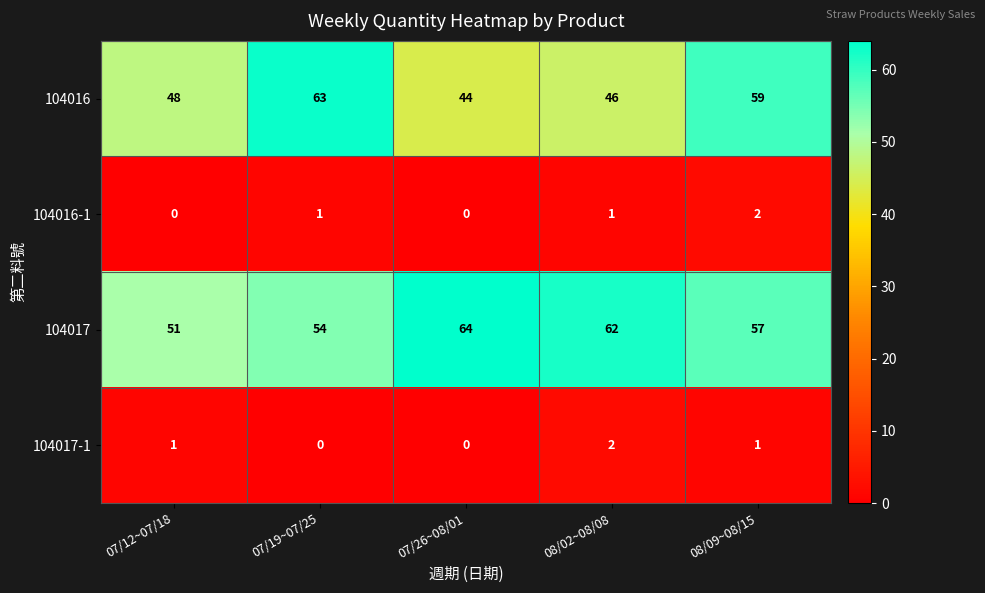

Which series has the largest total across all categories?

104017